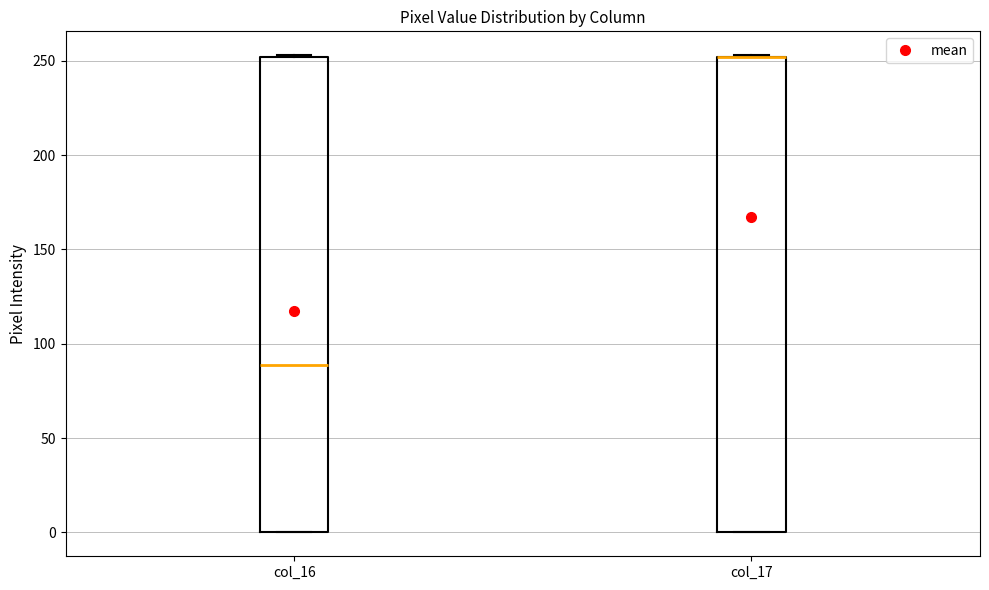

Where is the lower edge of the box for col_16 on the y-axis? The values are not printed on the chart, so give them approximately, as read against the axis.

0